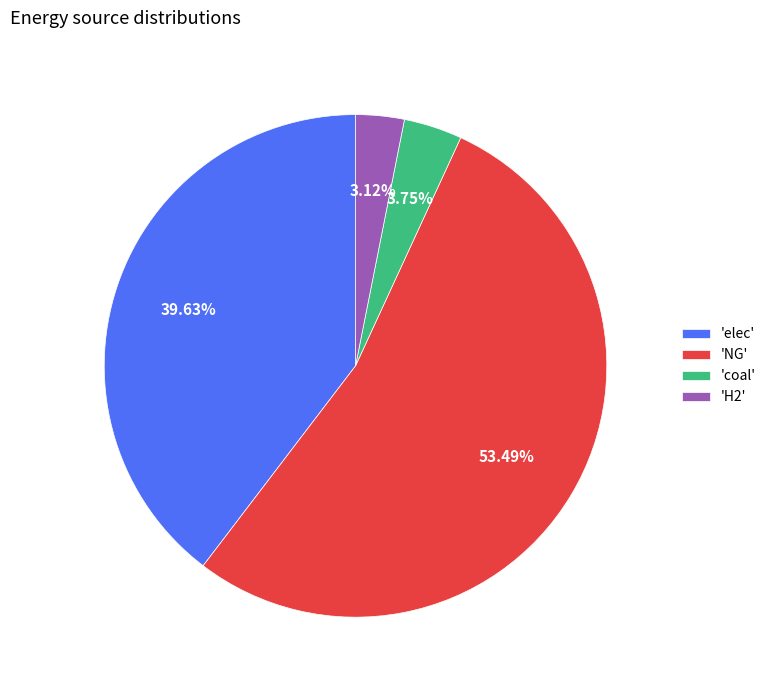

Rank the categories by value from lowest to highest.

'H2', 'coal', 'elec', 'NG'